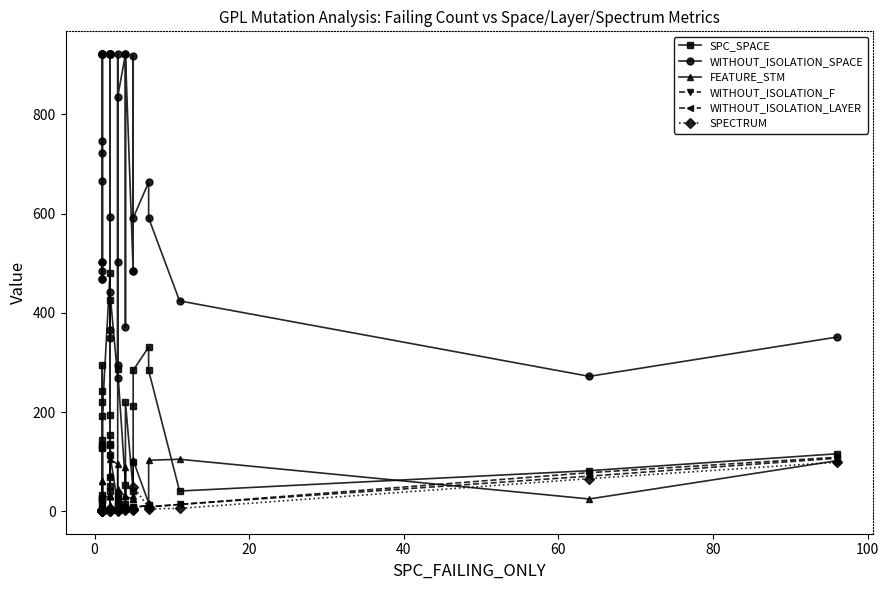

Is it true that SPECTRUM equals 1 at 20?

False